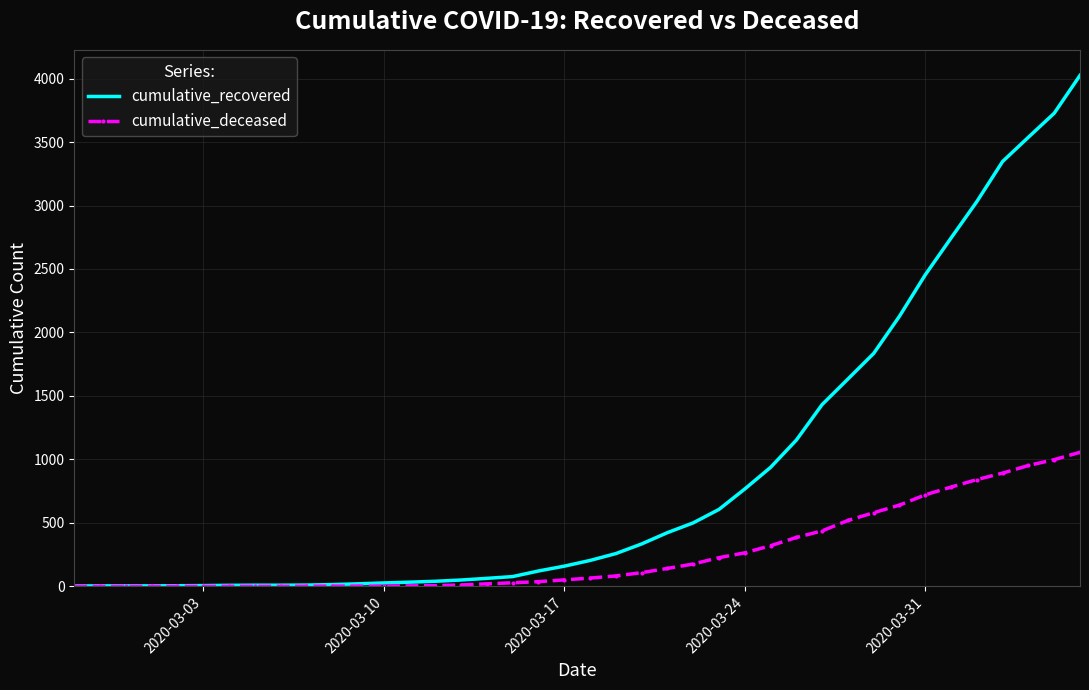

Which series has the widest spread of values?

cumulative_recovered